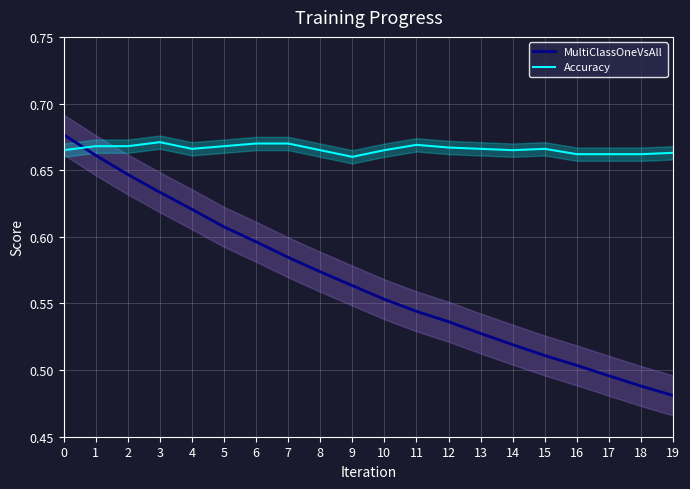

List the labels in order of MultiClassOneVsAll value, smallest first.

19, 18, 17, 16, 15, 14, 13, 12, 11, 10, 9, 8, 7, 6, 5, 4, 3, 2, 1, 0